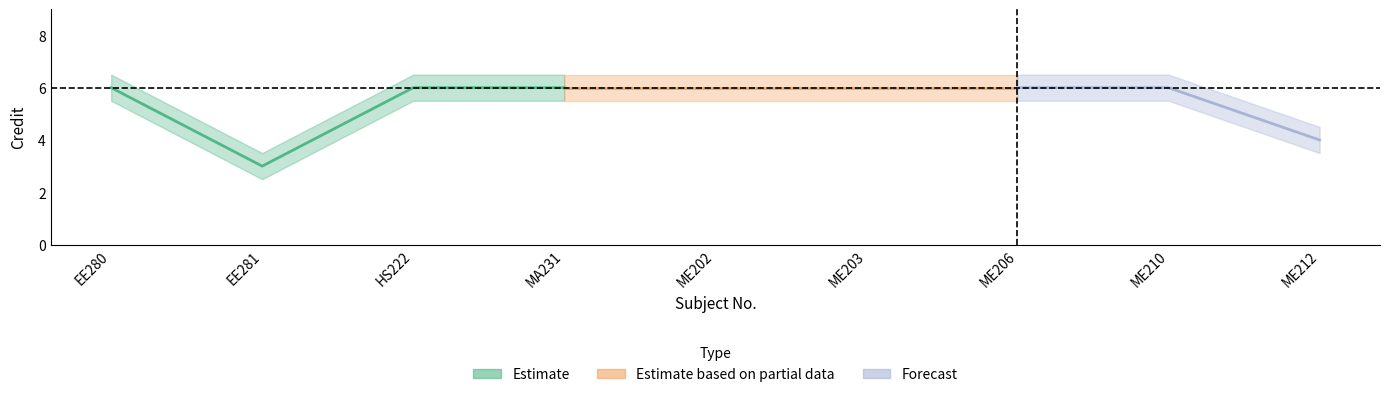

How many lines are shown in the chart?

3